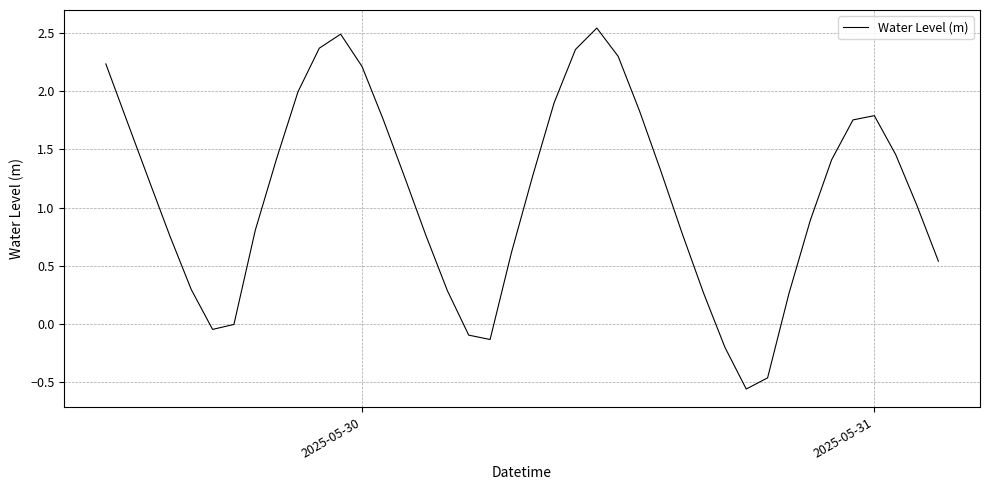

What is the difference between the maximum and minimum values?

3.1